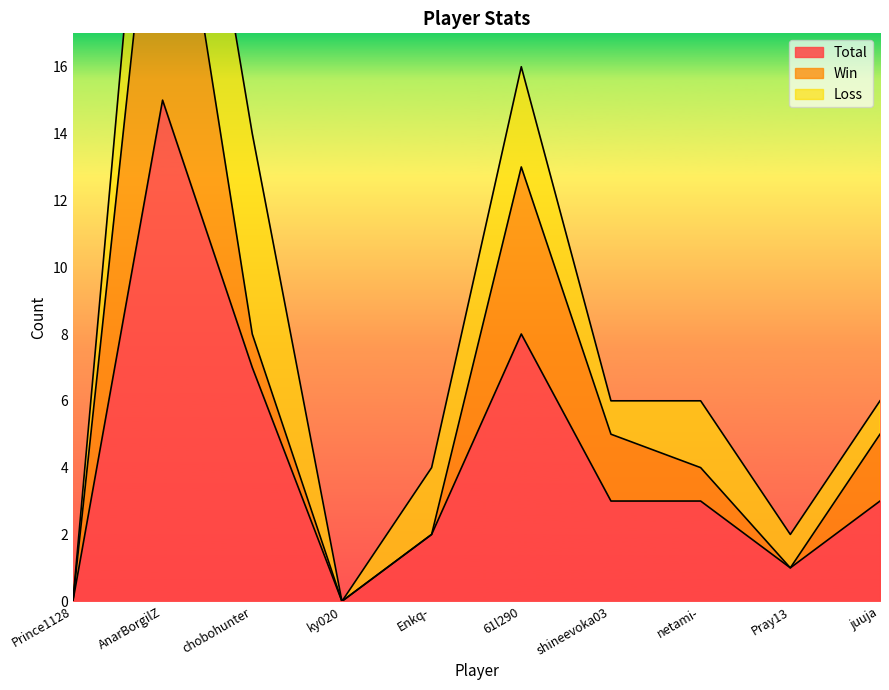

What is the difference between the maximum and minimum values in the Win series?

10